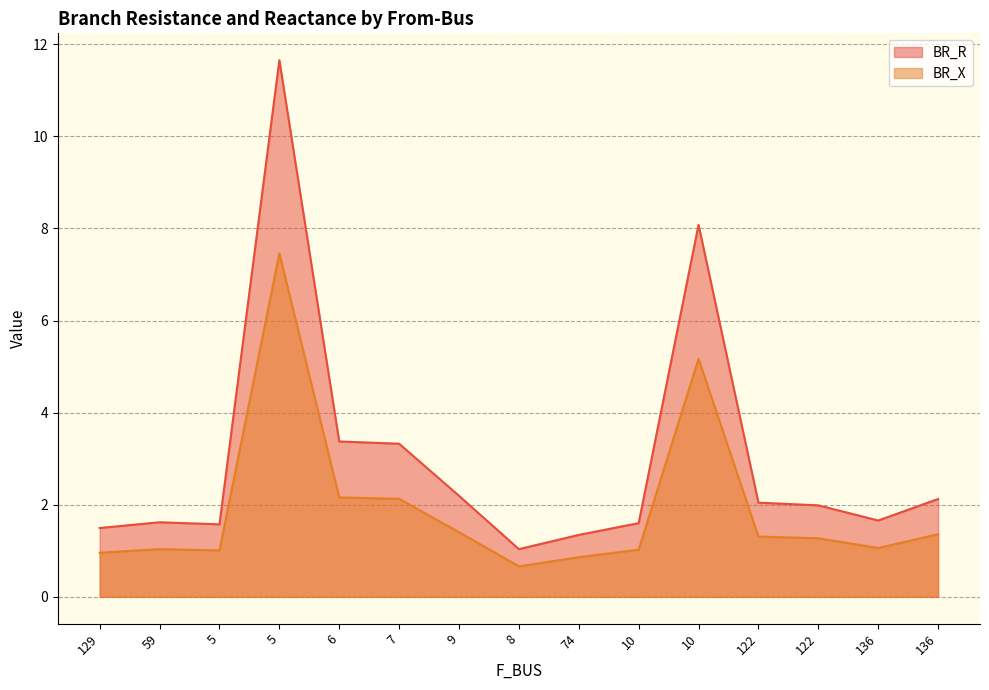

What is the sum of the BR_X values at 6 and 5?

3.2